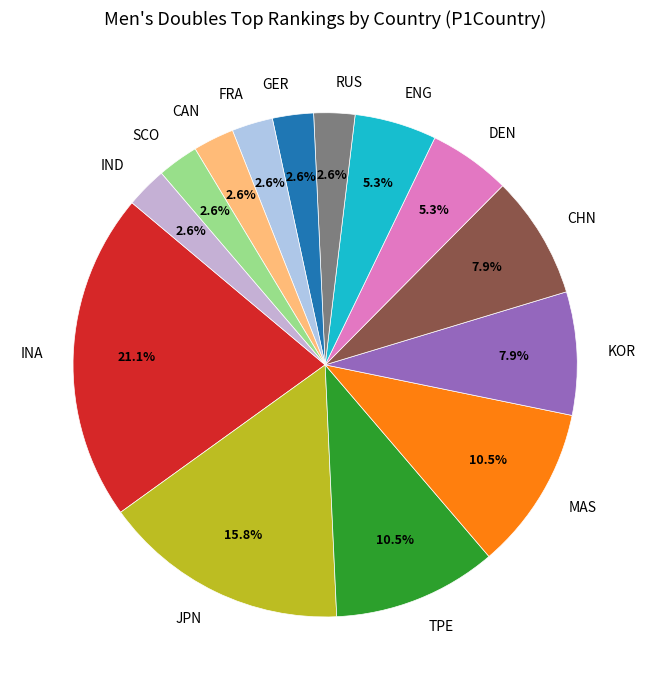

How much of the chart is everything except IND?

97.4%